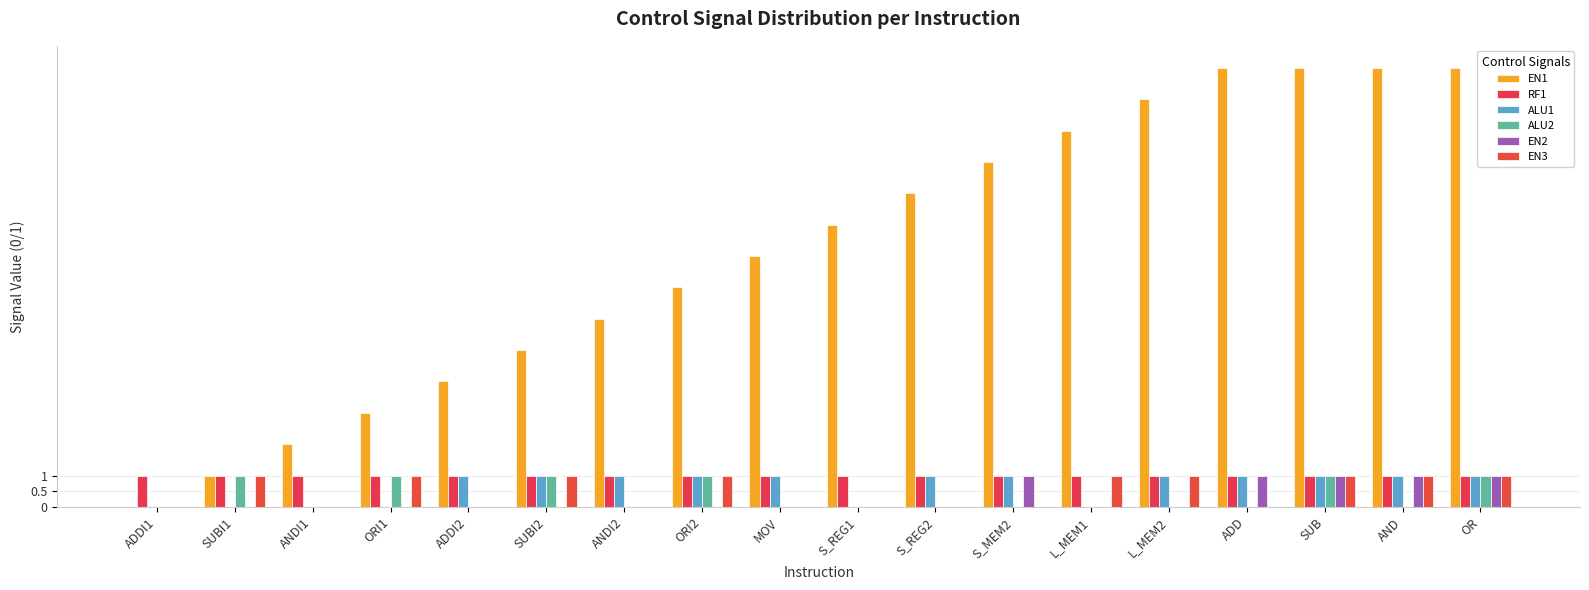

The ALU2 series shows 0 at ANDI1. True or false?

True